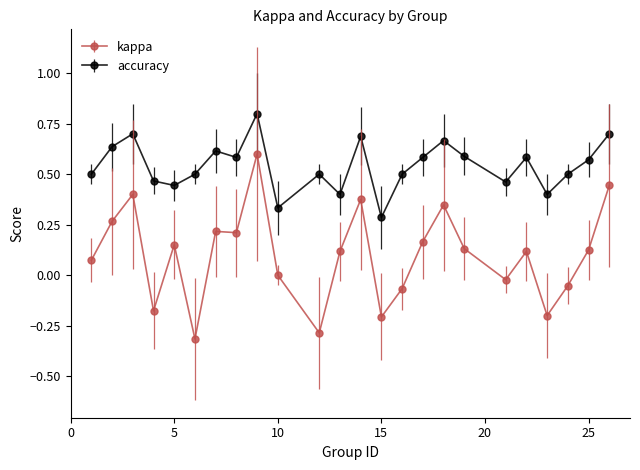

What is the smallest value displayed?

-0.3